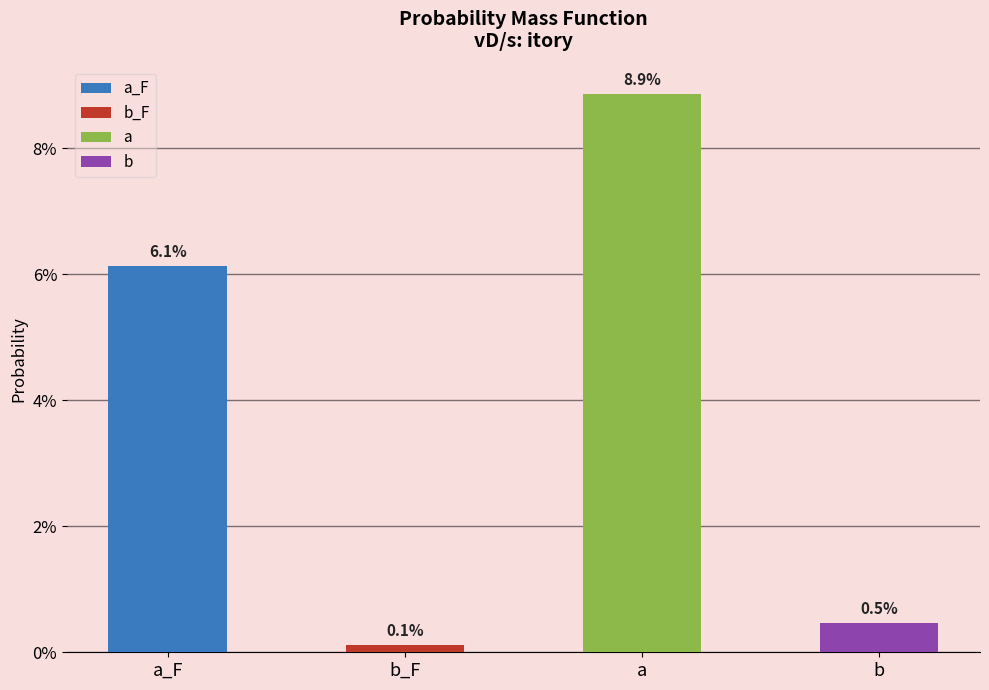

Are the bars horizontal?

No